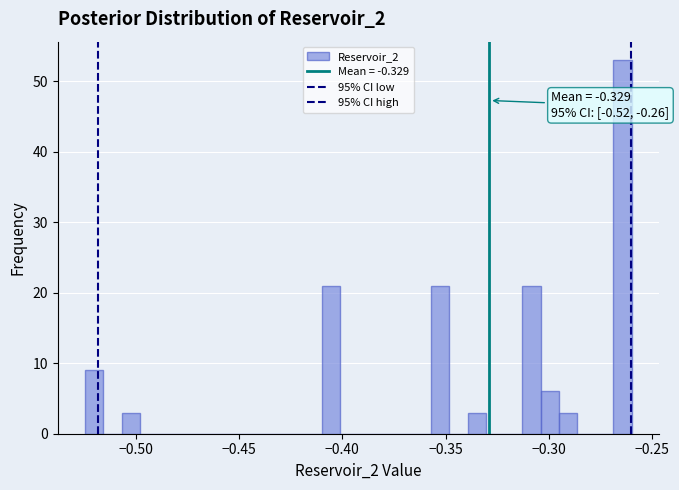

Read against the x-axis, roughly where is the centre of the tallest bar?

-0.265